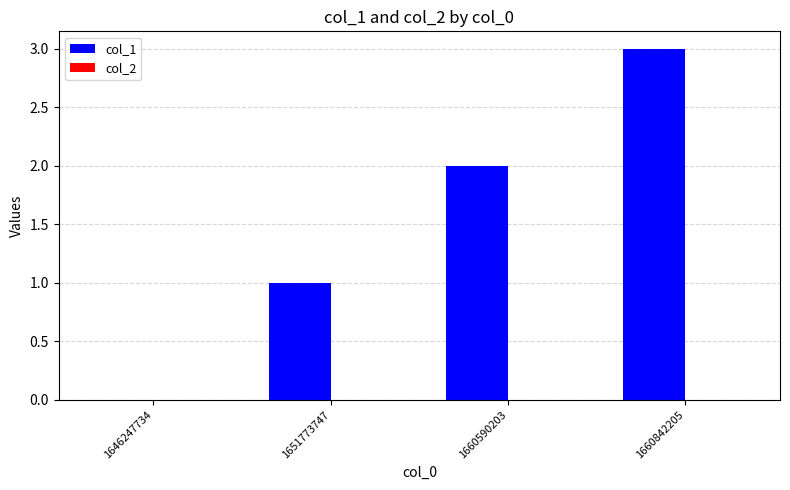

What is the greatest value displayed?

3